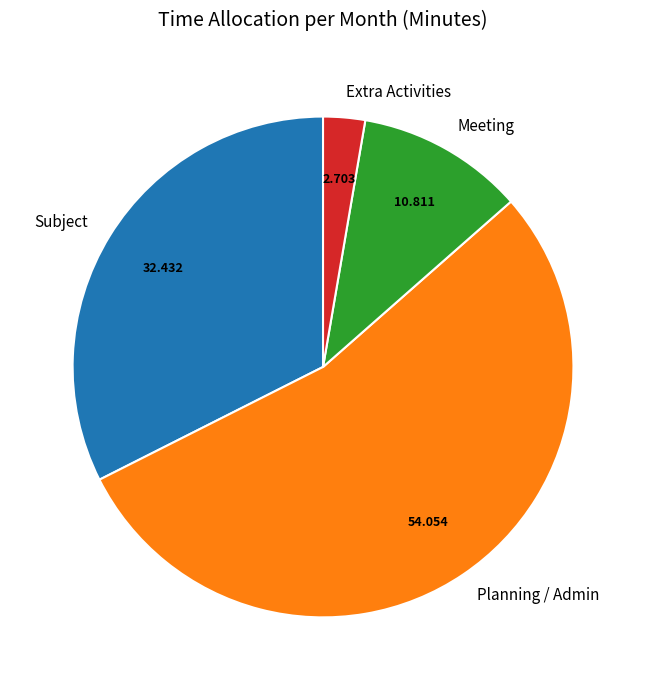

Count the number of slices in the pie.

4